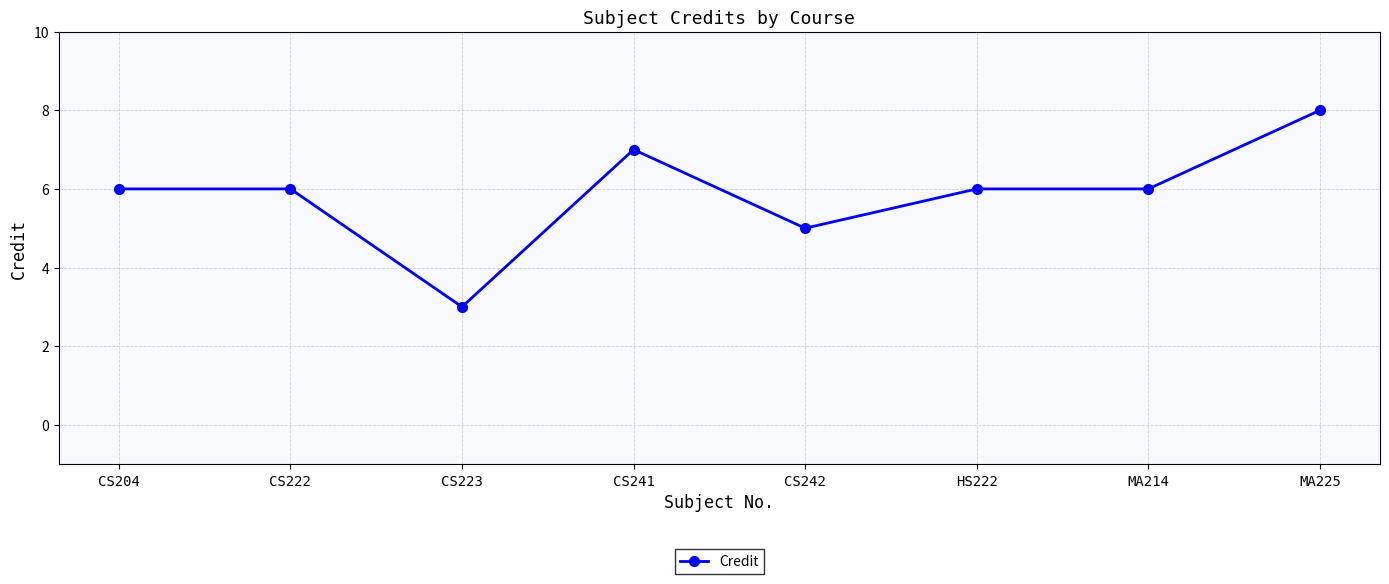

Which category has the highest value across all series?

MA225